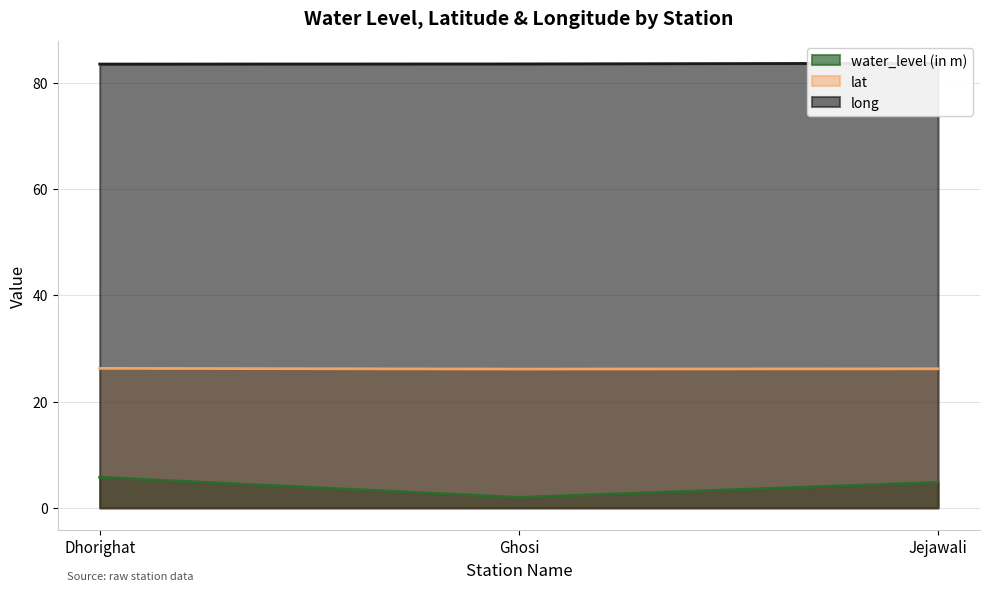

Which has a higher value, Jejawali or Dhorighat?

Dhorighat